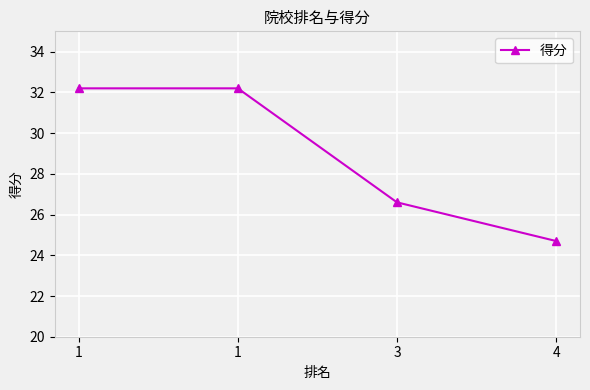

Is it true that the value at 4 is 24.7?

True